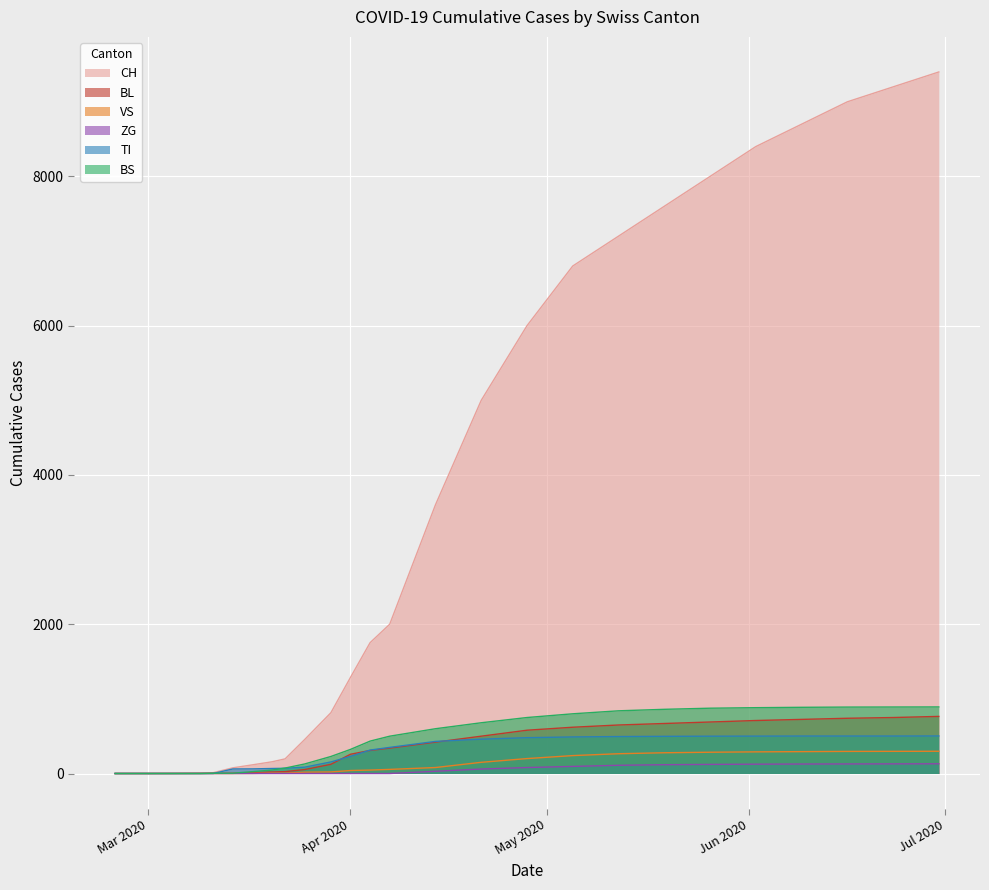

At which category is the sum across all series the highest?

2020-06-28